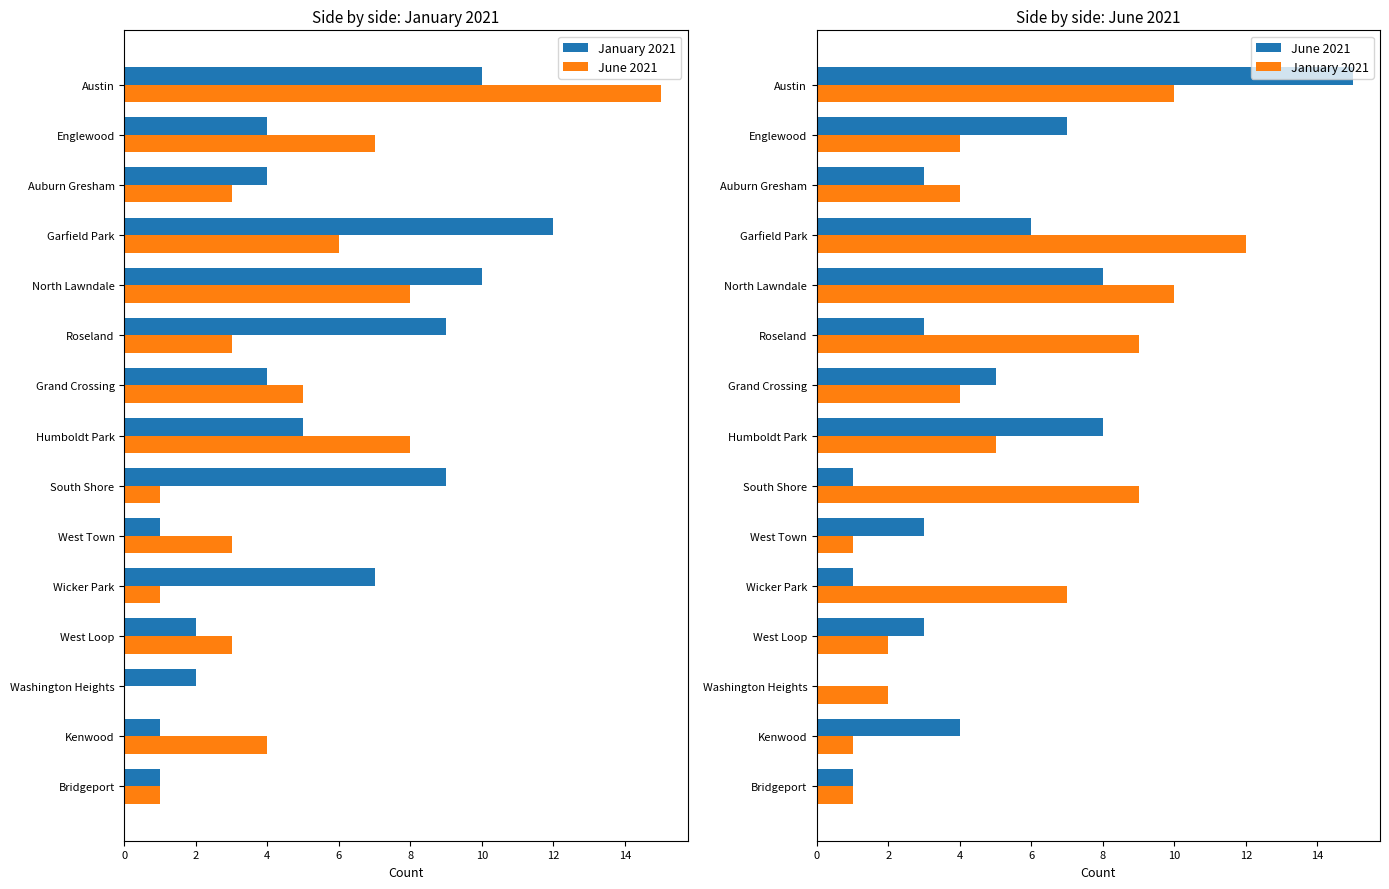

What is the sum of all January 2021 values?

81